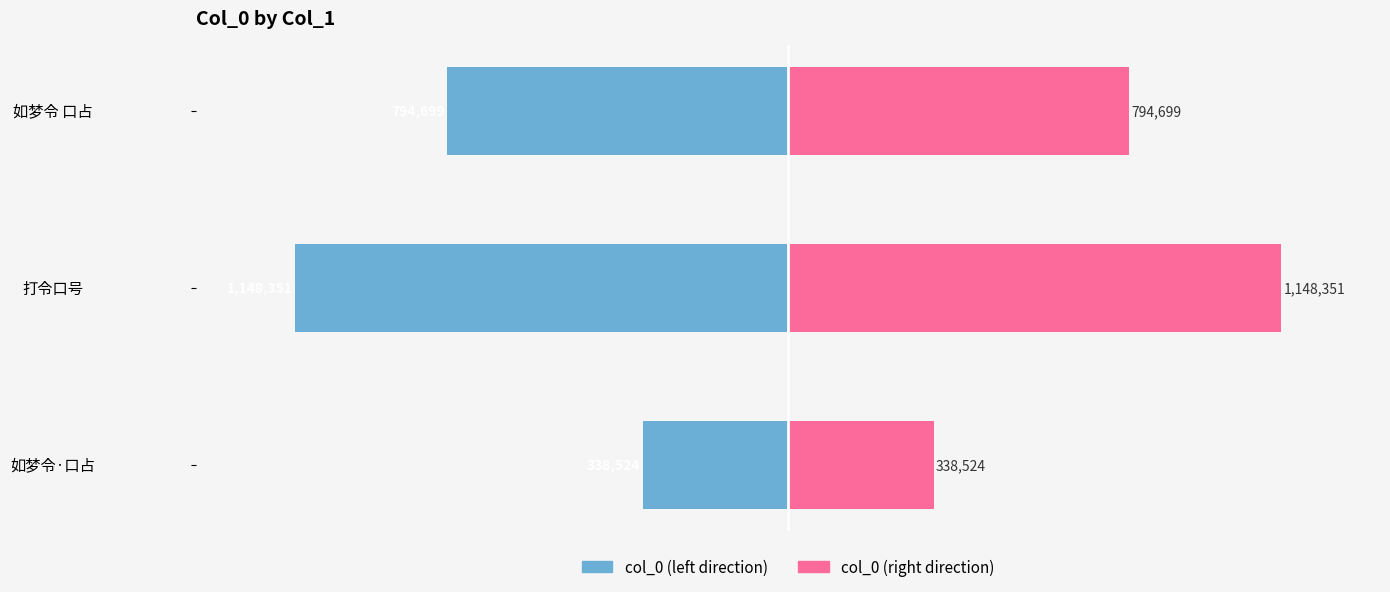

Count the number of data series in this chart.

2